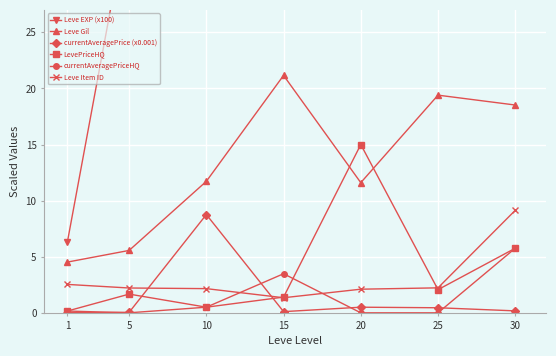

At which category does currentAveragePriceHQ reach its first local peak?

15